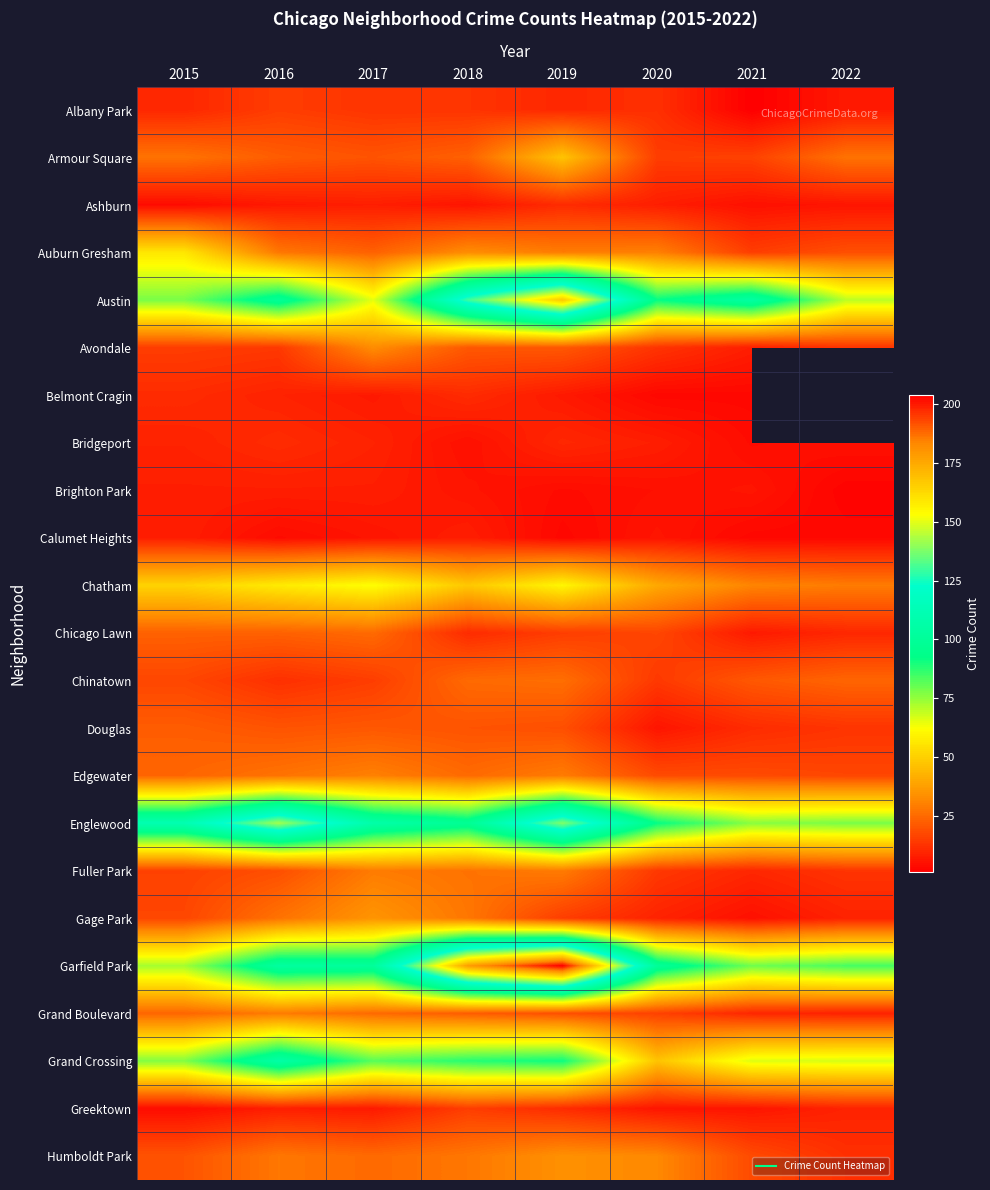

Rank the series at 2021 from lowest to highest value.

Albany Park, Belmont Cragin, Calumet Heights, Bridgeport, Ashburn, Gage Park, Brighton Park, Greektown, Chicago Lawn, Avondale, Fuller Park, Grand Boulevard, Douglas, Auburn Gresham, Armour Square, Edgewater, Humboldt Park, Chinatown, Chatham, Grand Crossing, Englewood, Garfield Park, Austin